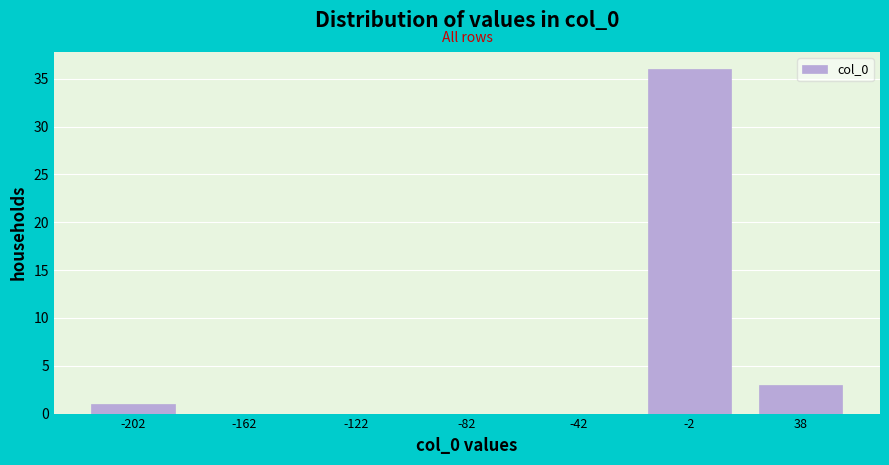

Which range on the x-axis has the tallest bar?

-20 to 20